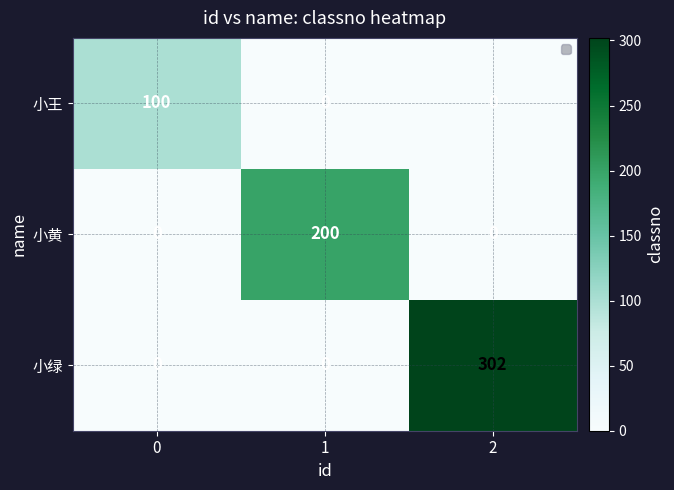

Reading left to right, transcribe all the data shown in this chart.

小王: 100	0	0
小黄: 0	200	0
小绿: 0	0	302